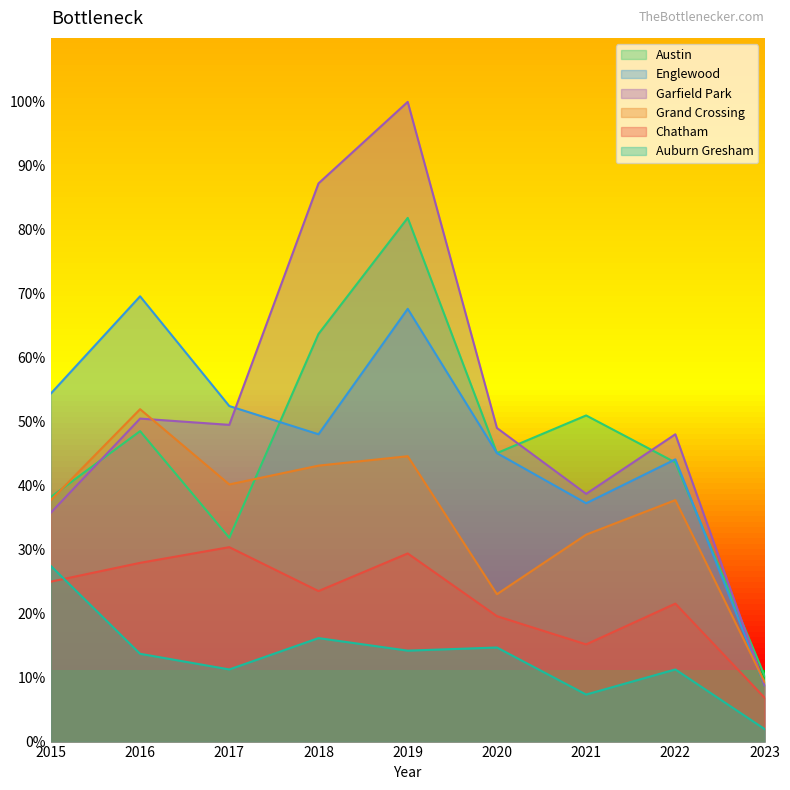

What is the spread (max minus min) of values at 2019?

85.8